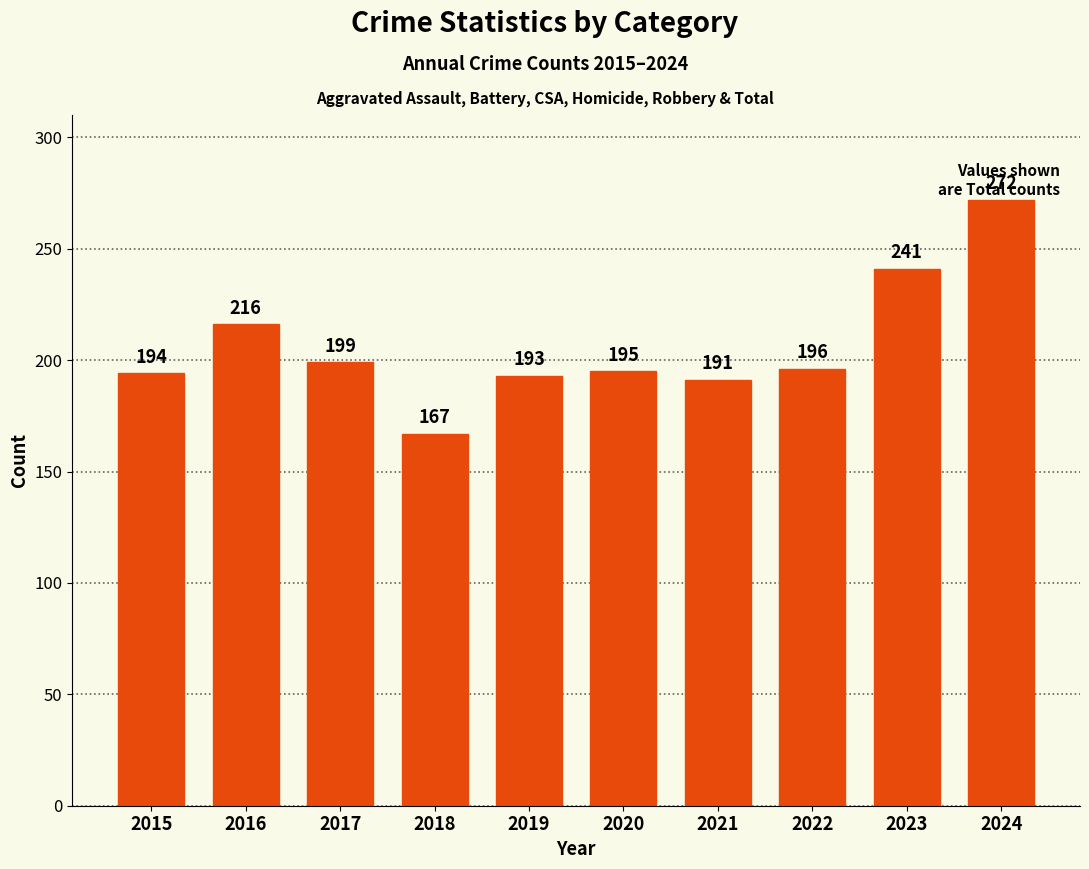

Which label corresponds to the largest value in the chart?

2024